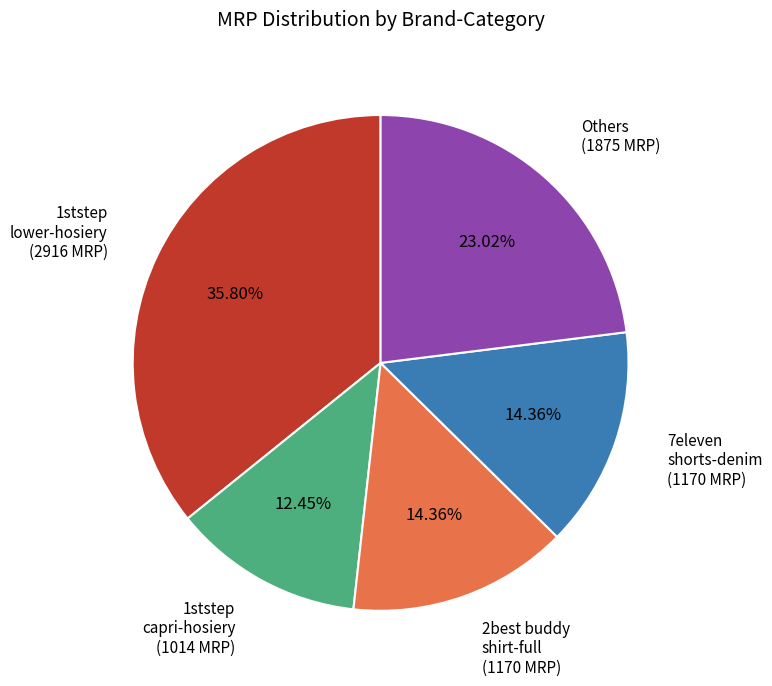

Is there a majority slice in this chart?

No